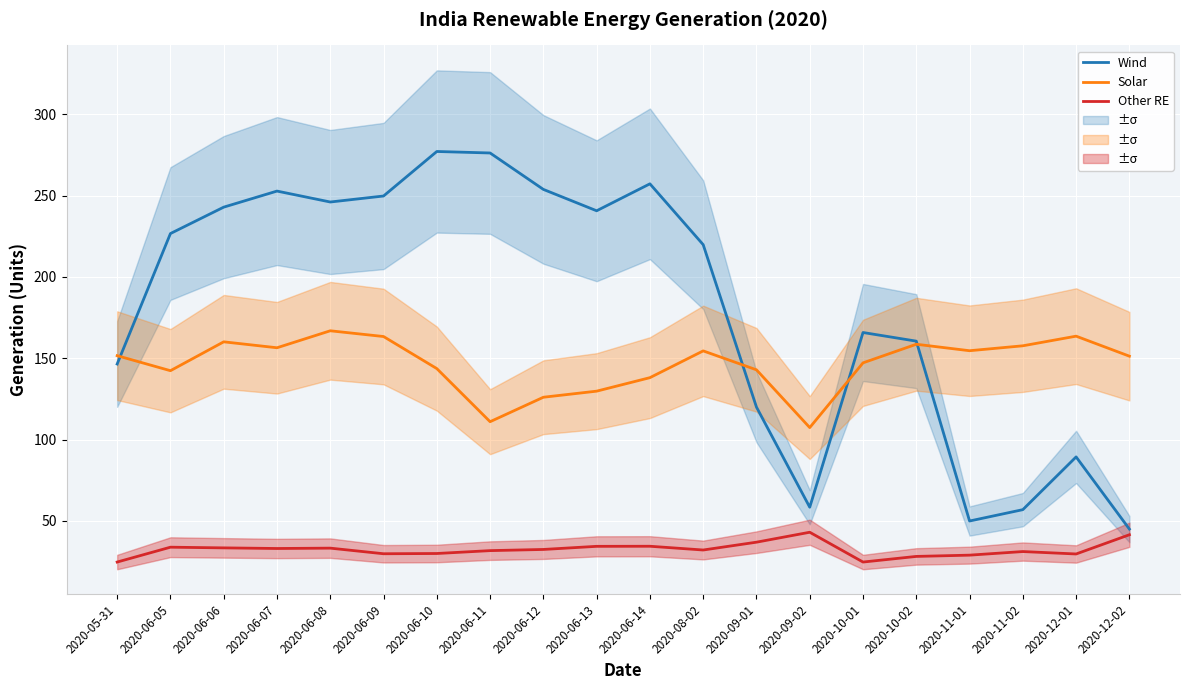

The Solar series shows 80.0 at 2020-12-01. True or false?

False